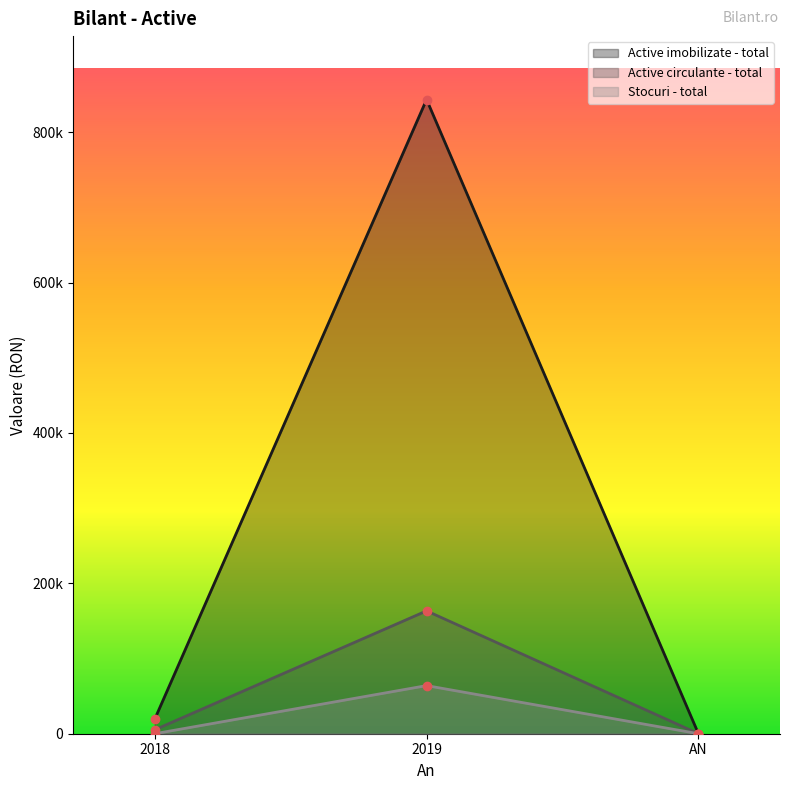

Which series has the widest spread of values?

Active imobilizate - total